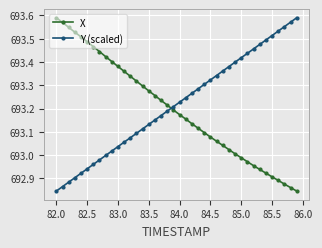

After their last crossing, which series has the higher values: X or Y (scaled)?

Y (scaled)